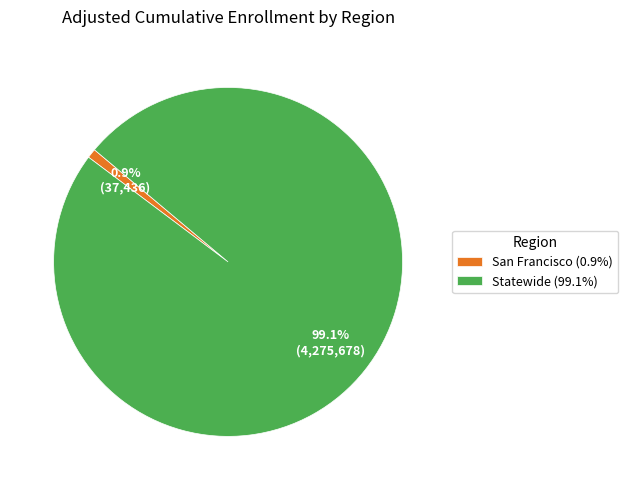

Does Statewide account for over 50% of the chart?

Yes